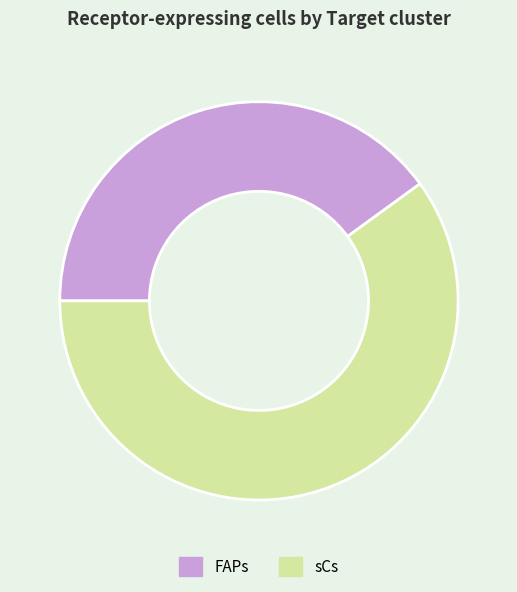

Rank the categories by value from lowest to highest.

FAPs, sCs